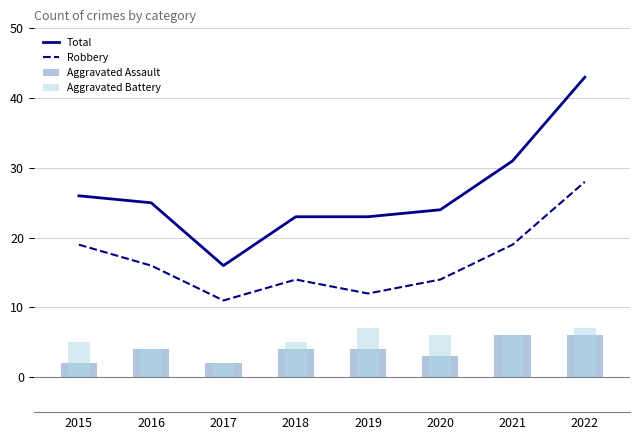

Between 2015 and 2020, which series saw the biggest shift?

Robbery